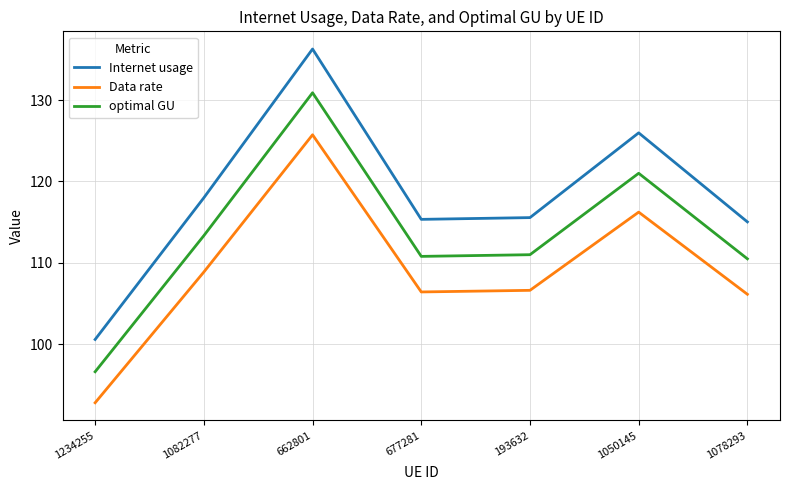

At which label does Internet usage reach its peak?

662801